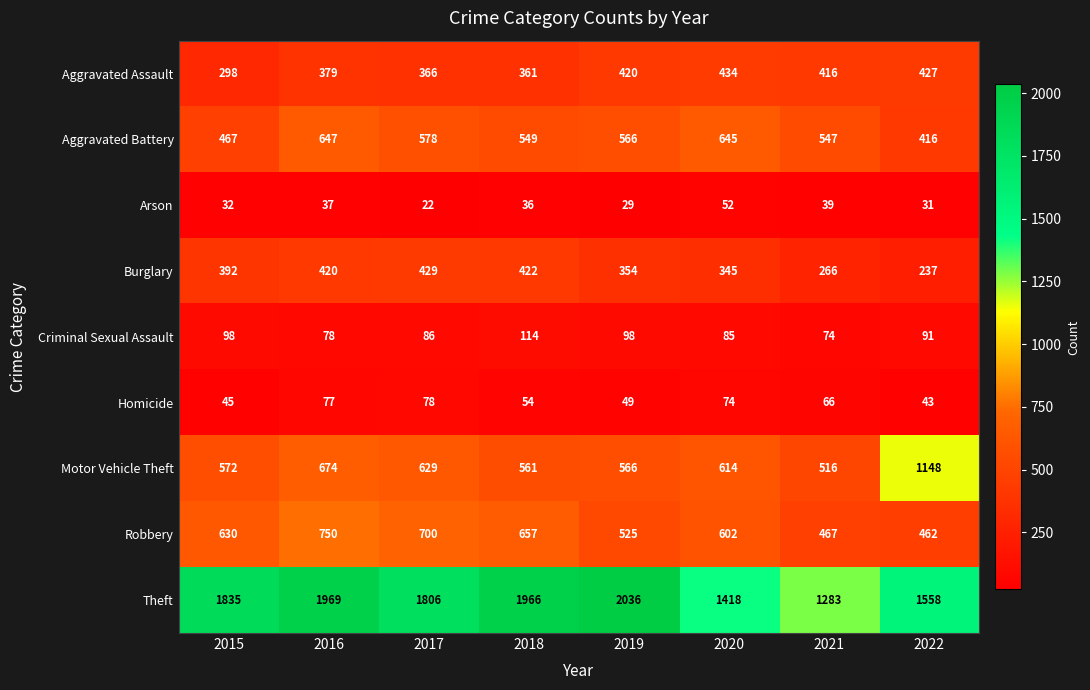

What is the sum of all Theft values?

13871